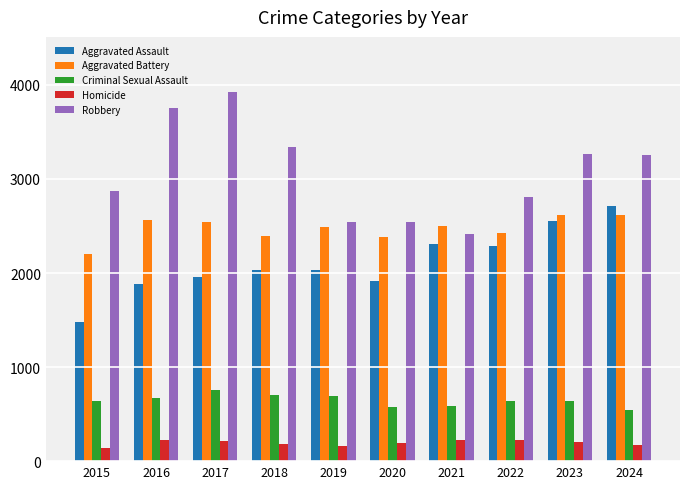

What is the difference between the maximum and minimum values in the Criminal Sexual Assault series?

211